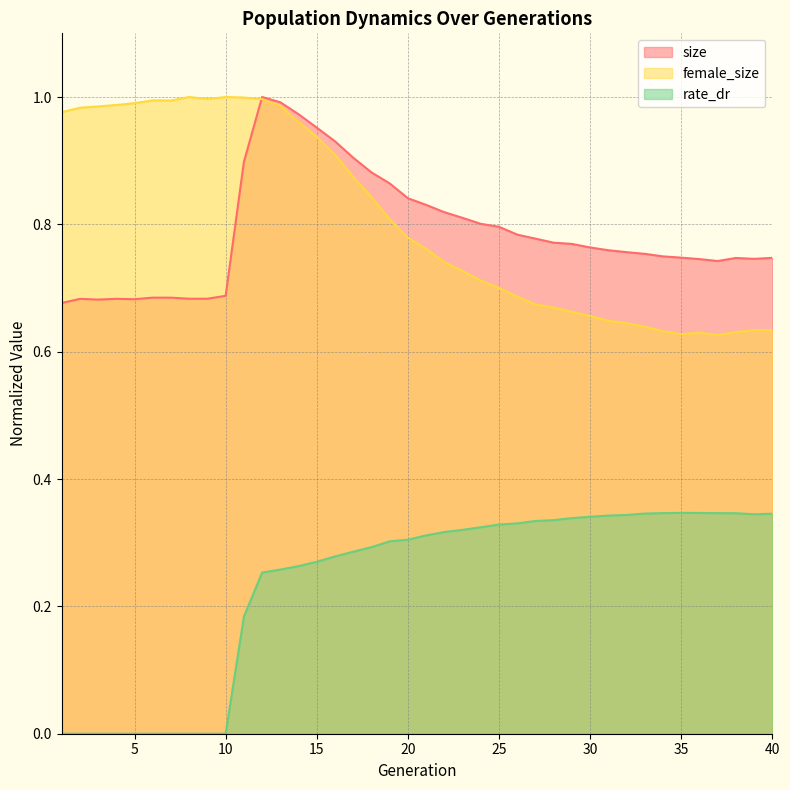

List the labels in order of size value, largest first.

12, 13, 14, 15, 16, 17, 11, 18, 19, 20, 21, 22, 23, 24, 25, 26, 27, 28, 29, 30, 31, 32, 33, 34, 35, 40, 38, 39, 36, 37, 10, 6, 7, 8, 9, 4, 2, 5, 3, 1